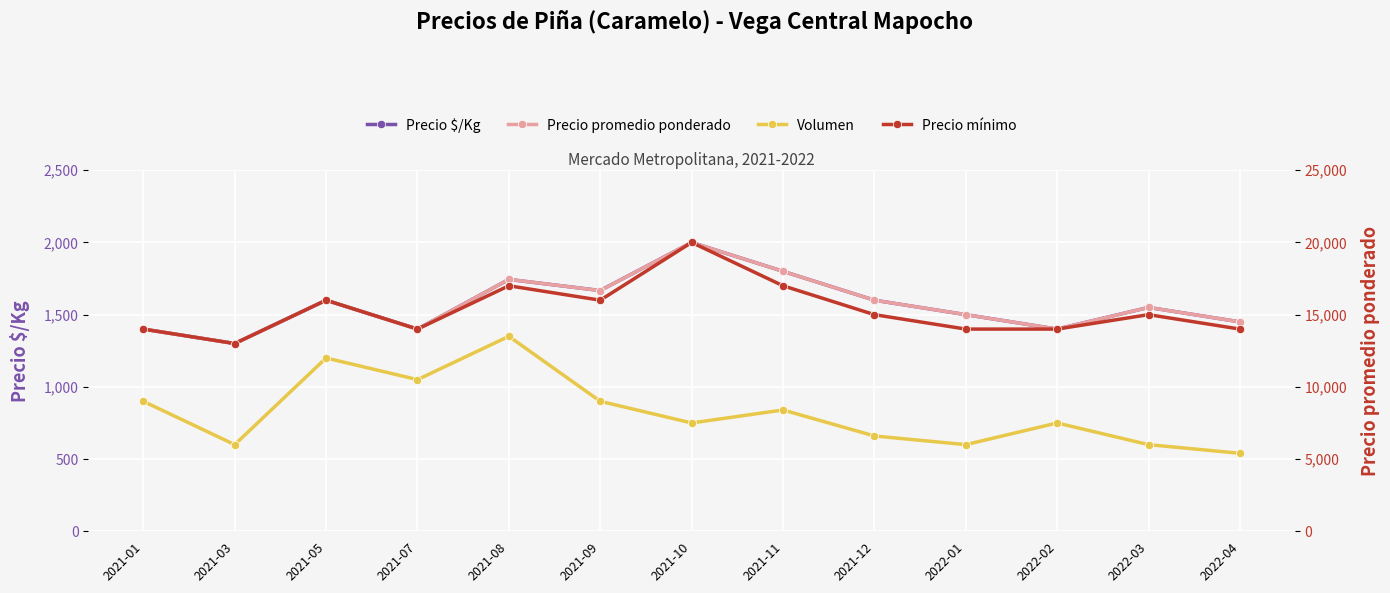

At which category is the sum across all series the highest?

2021-10